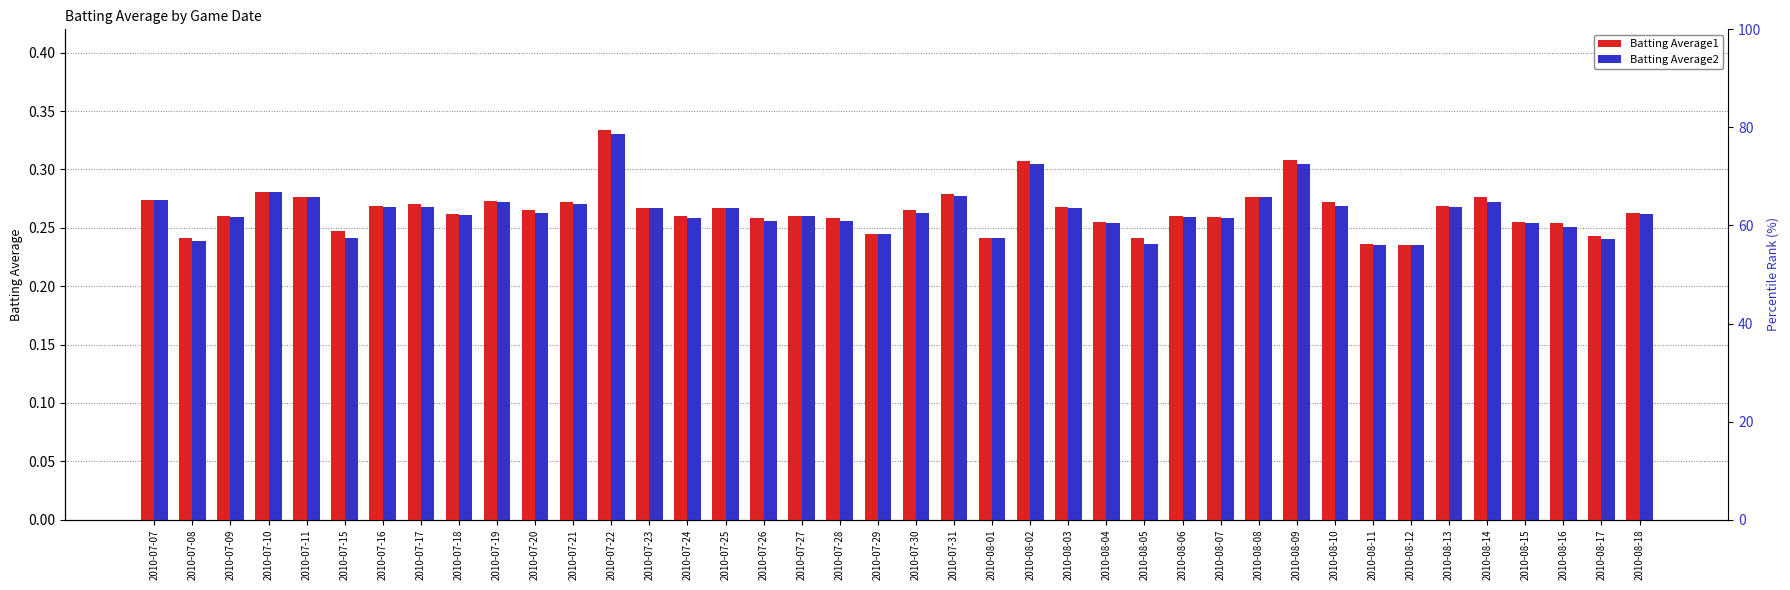

Where is Batting Average1 nearest to the value 0?

2010-08-12